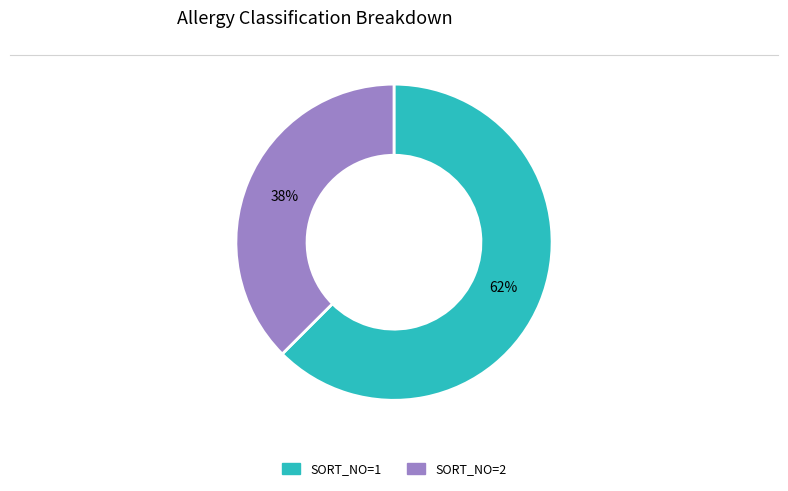

Which category has the biggest portion of the pie?

SORT_NO=1